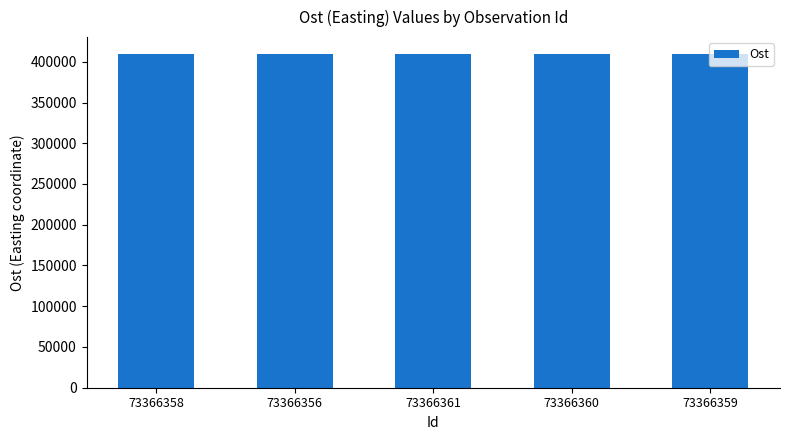

The value at 73366358 is 240781. True or false?

False